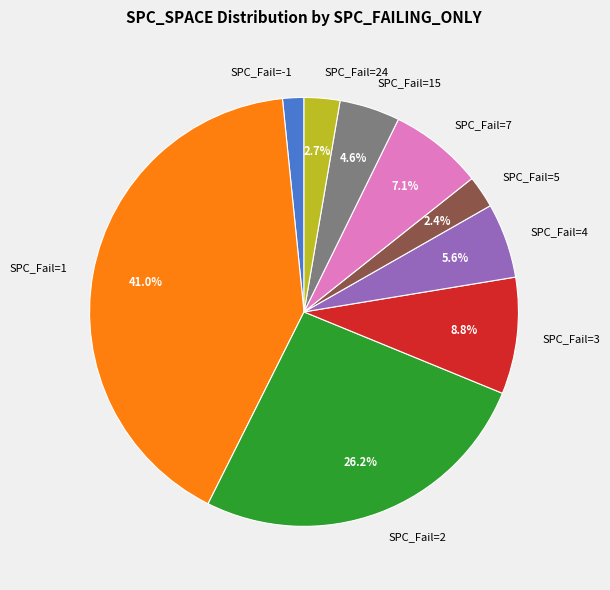

How many slices are in this pie chart?

9